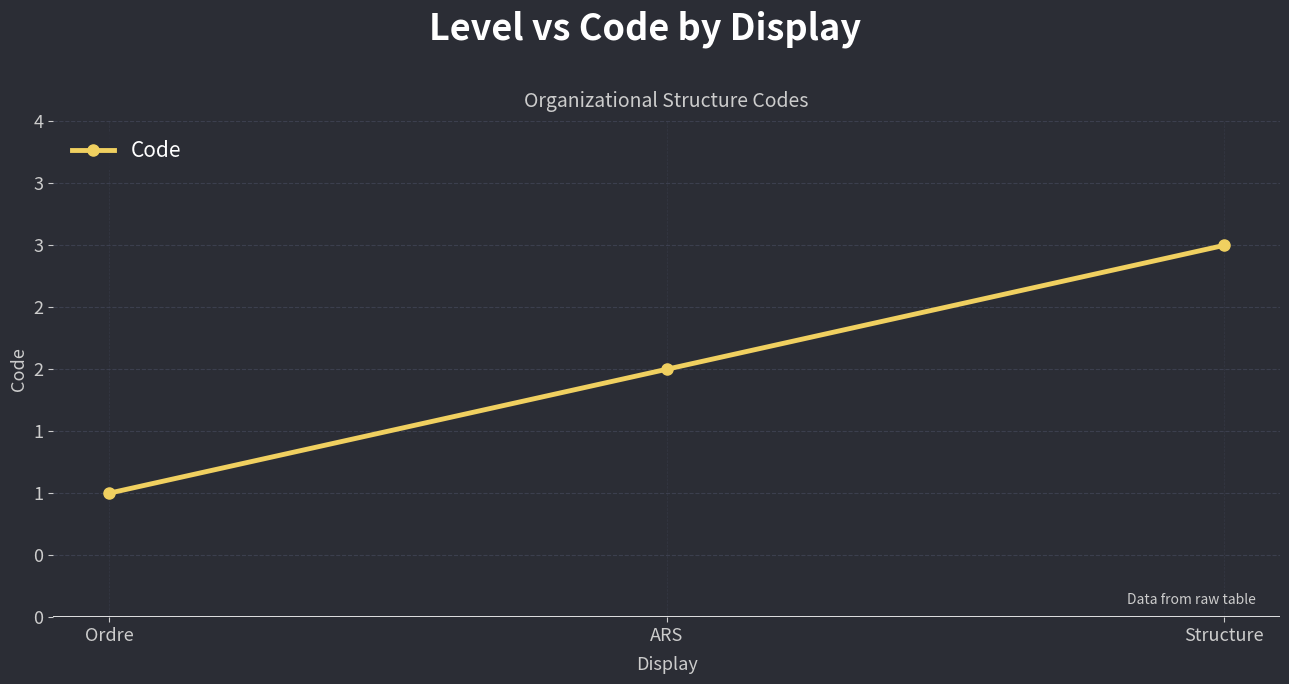

What is the label of the 3rd point from the right?

Ordre